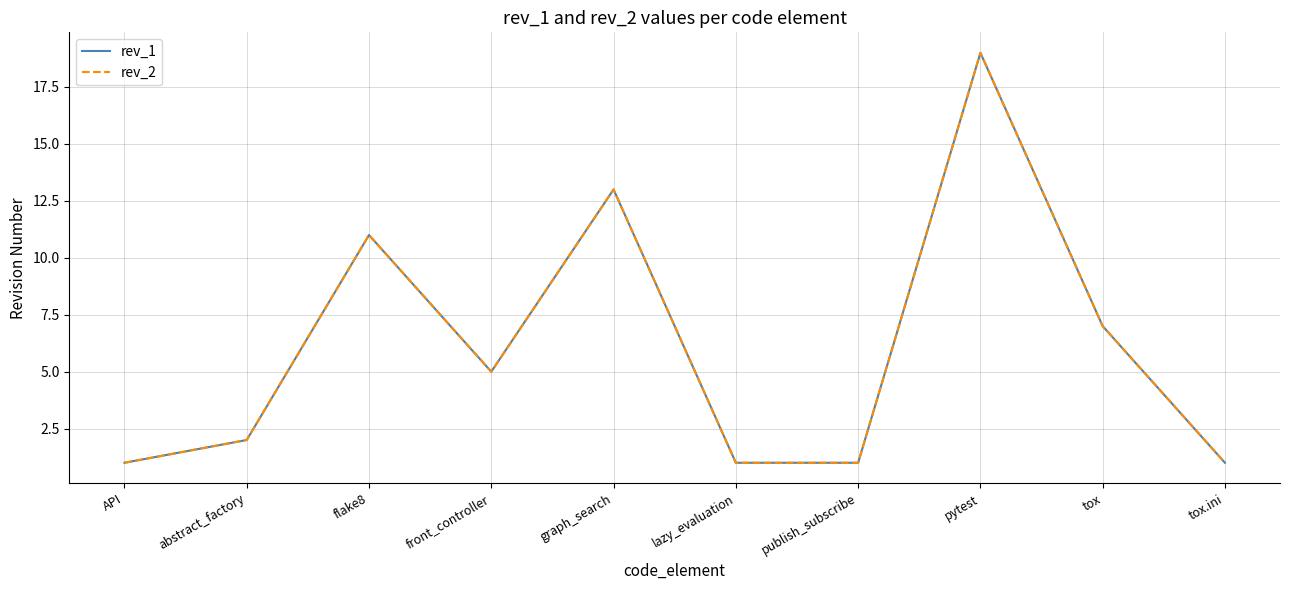

At publish_subscribe, list the series in order from smallest to largest.

rev_1, rev_2